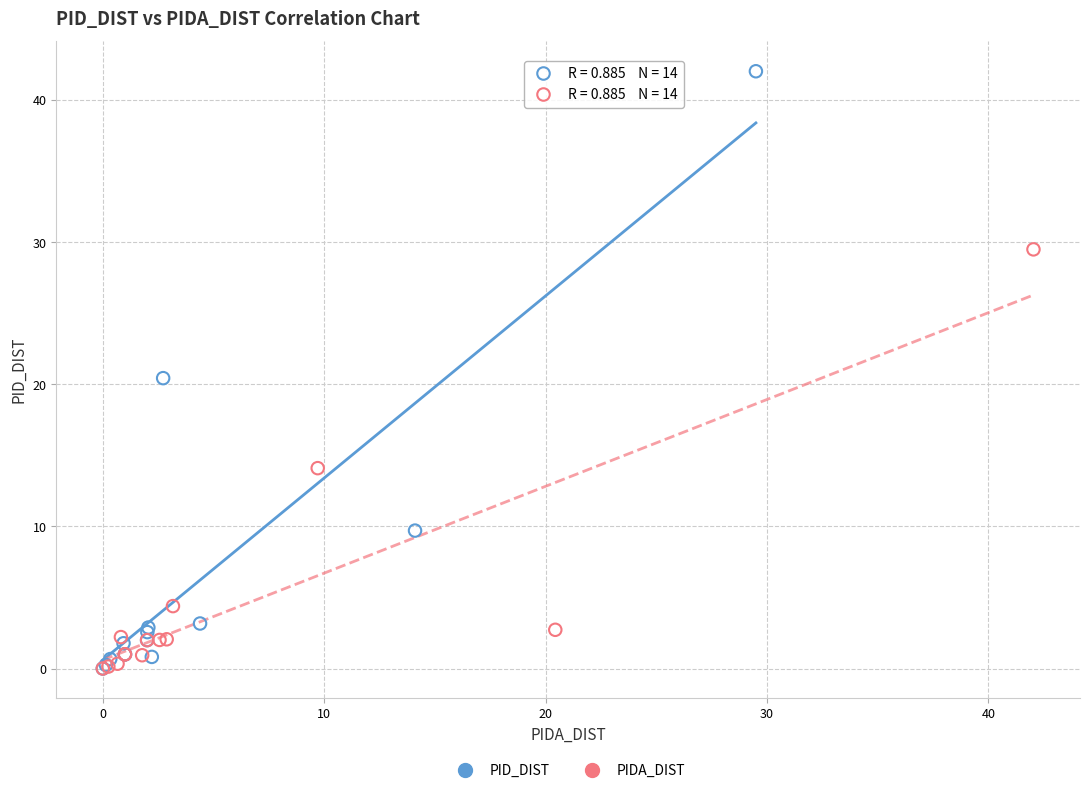

Which series contains the highest Y value?

PID_DIST